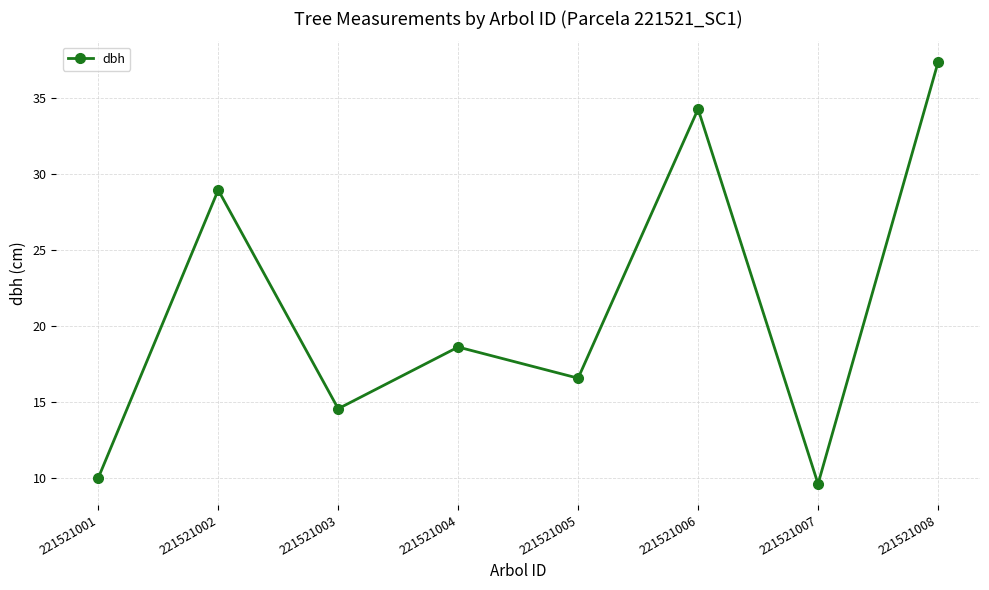

How many points are lower than both their immediate neighbors (excluding endpoints)?

3